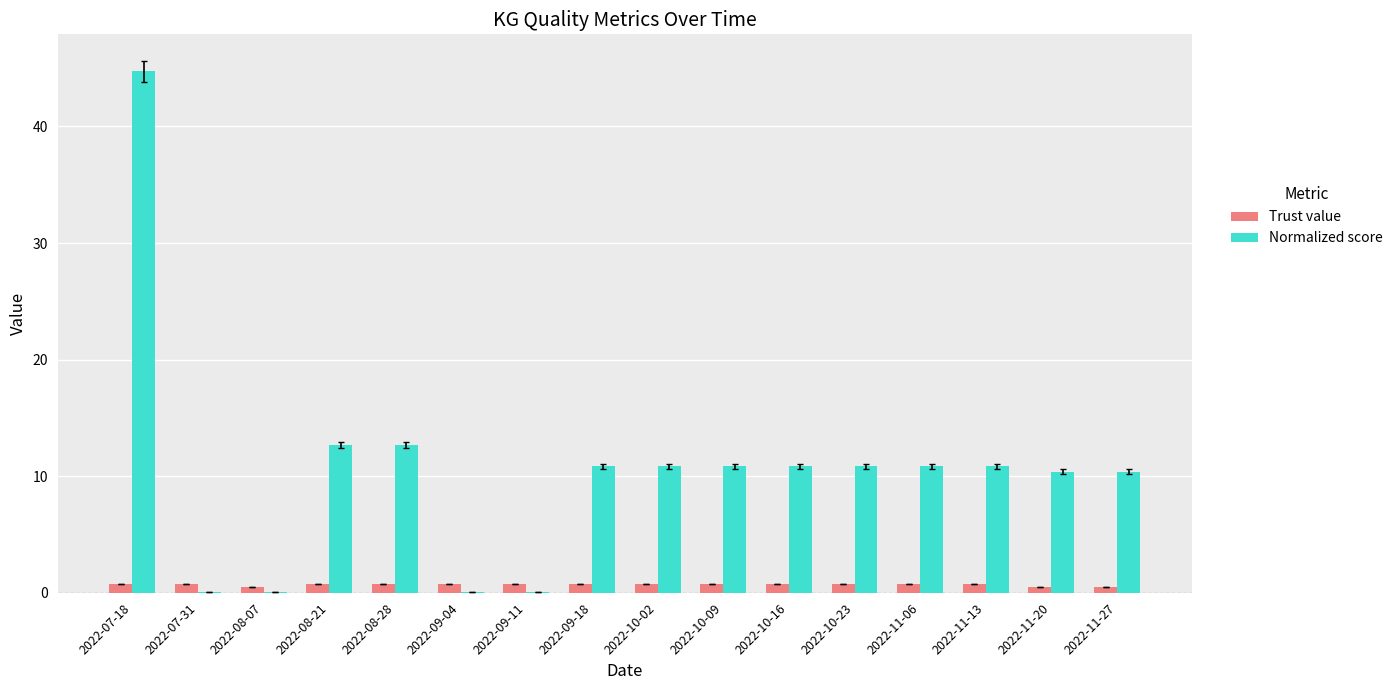

Is it true that Normalized score equals 16.5 at 2022-11-20?

False